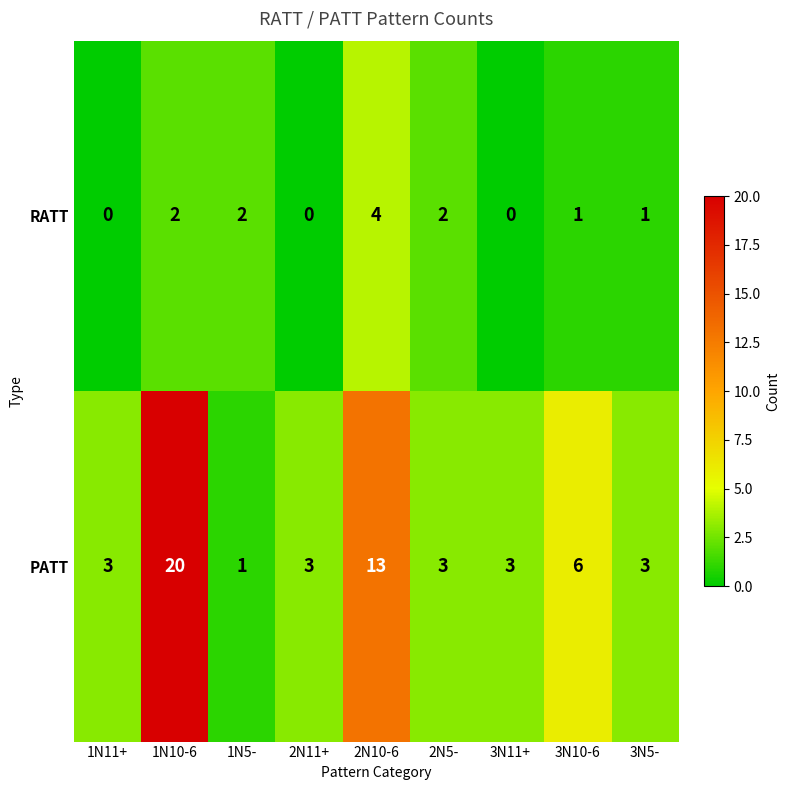

What is the sum of all PATT values?

55